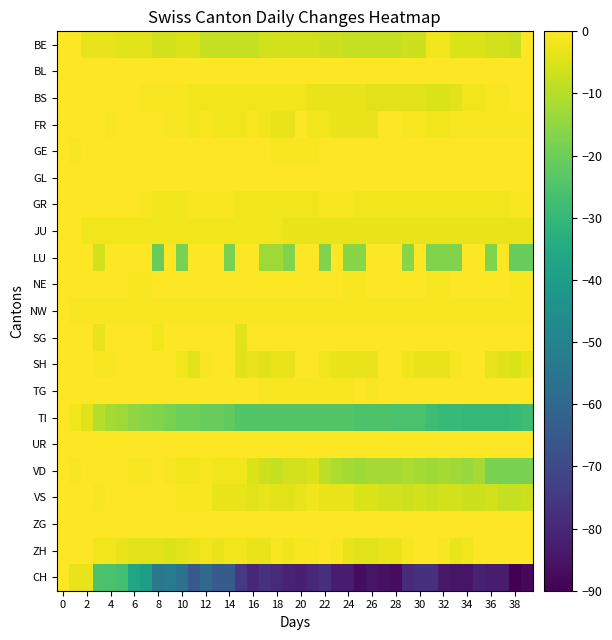

How many distinct data groups are displayed?

21